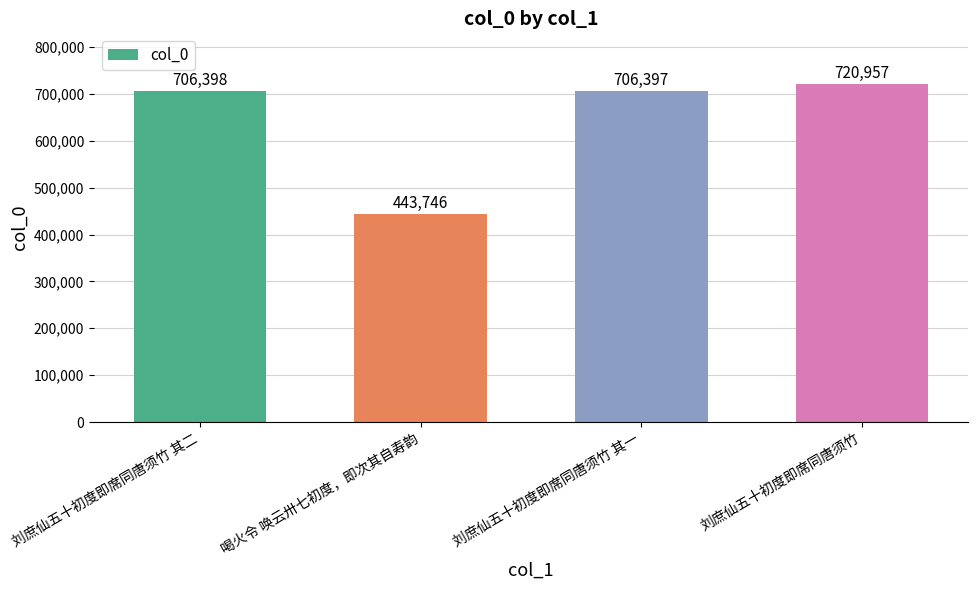

The chart shows a value of 347058 at 刘庶仙五十初度即席同唐须竹 其一. True or false?

False